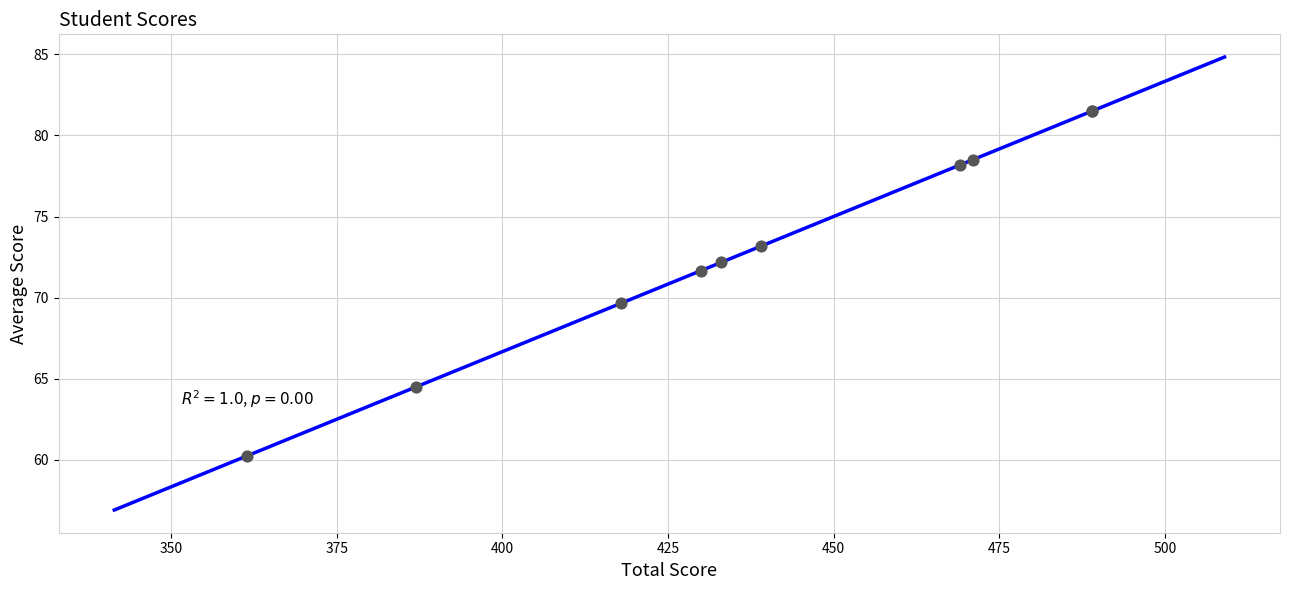

What Y value in the scatter plot is closest to 70?

69.7